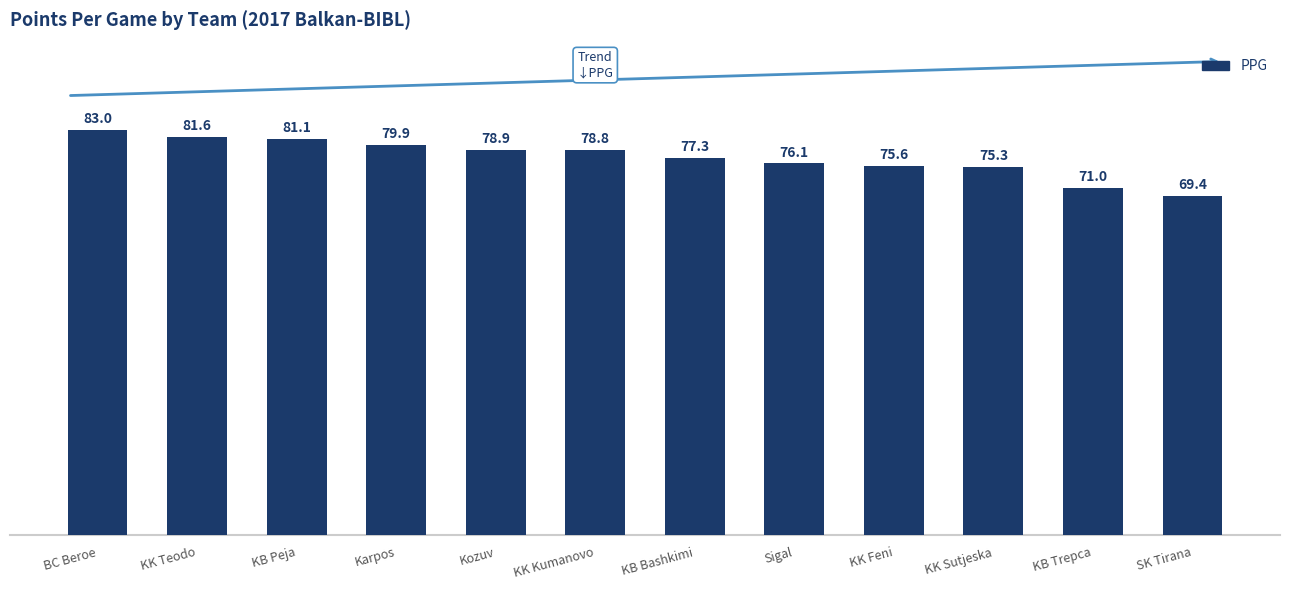

What is the greatest value displayed?

83.0